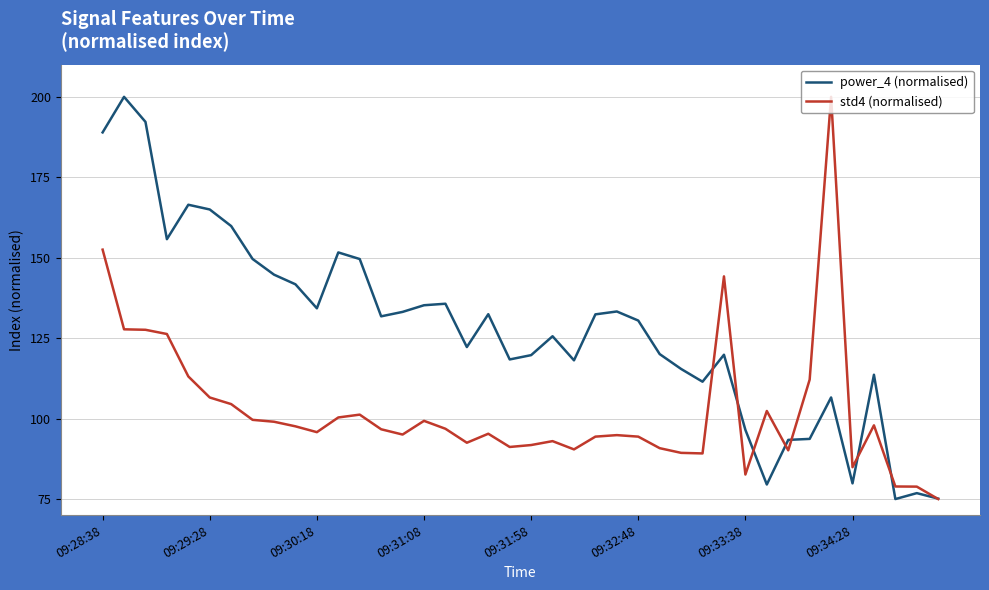

What are all the series names shown in the legend?

power_4 (normalised), std4 (normalised)